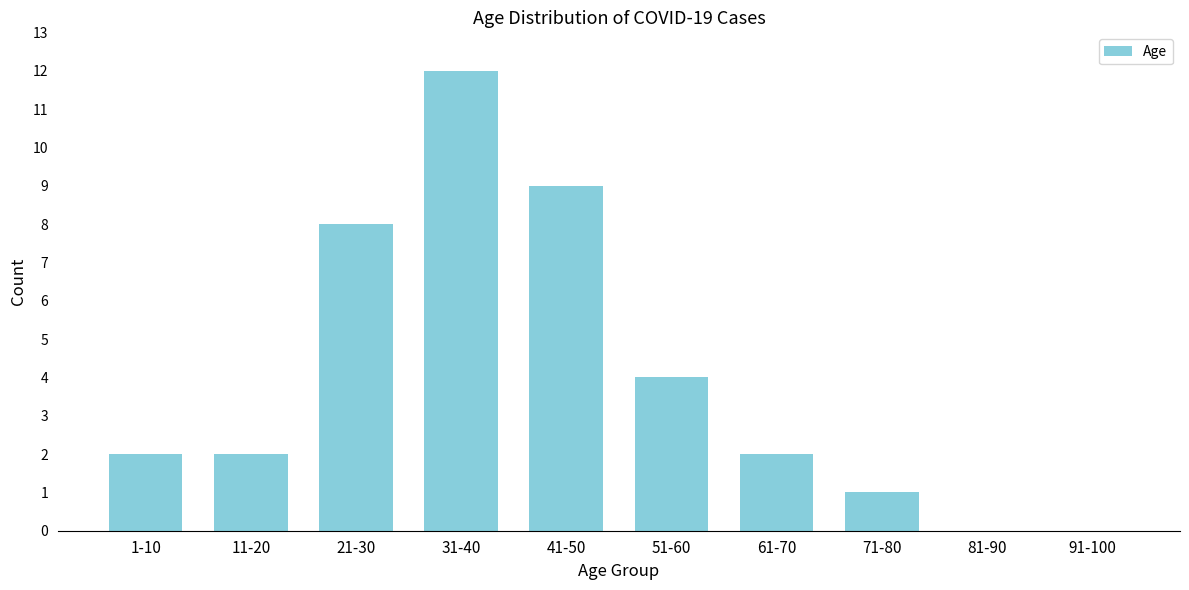

Reading right to left, list all the values displayed in this chart.

91-100=0	81-90=0	71-80=1	61-70=2	51-60=4	41-50=9	31-40=12	21-30=8	11-20=2	1-10=2